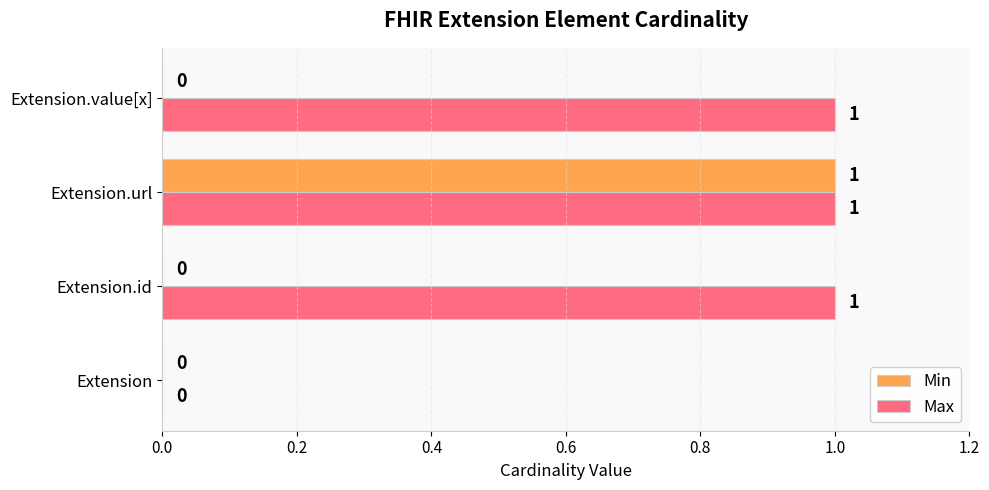

Count the number of categories in the chart.

4